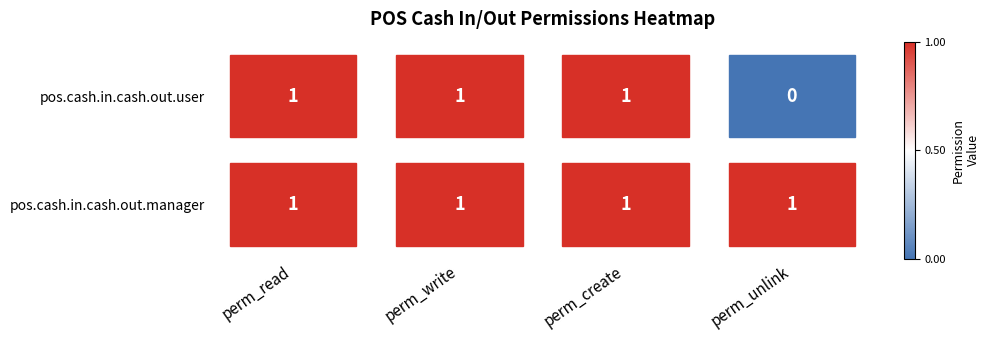

Rank the series by their maximum value, from lowest to highest.

pos.cash.in.cash.out.user, pos.cash.in.cash.out.manager